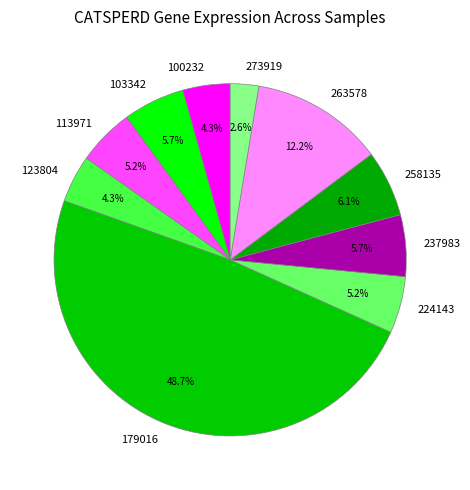

To the nearest percent, what percentage of the pie is 273919?

3%